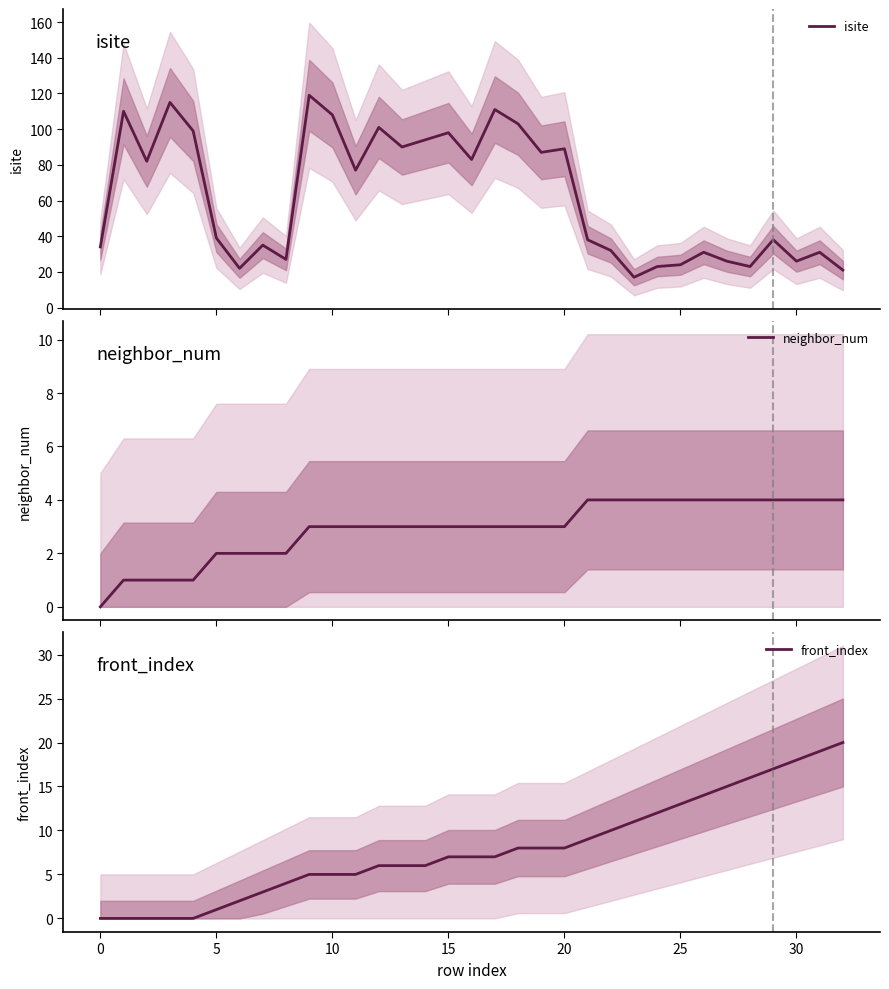

Reading right to left, transcribe all the data shown in this chart.

isite: 21	31	26	38	23	26	31	24	23	17	32	38	89	87	103	111	83	98	94	90	101	77	108	119	27	35	22	39	99	115	82	110	34
neighbor_num: 4	4	4	4	4	4	4	4	4	4	4	4	3	3	3	3	3	3	3	3	3	3	3	3	2	2	2	2	1	1	1	1	0
front_index: 20	19	18	17	16	15	14	13	12	11	10	9	8	8	8	7	7	7	6	6	6	5	5	5	4	3	2	1	0	0	0	0	0